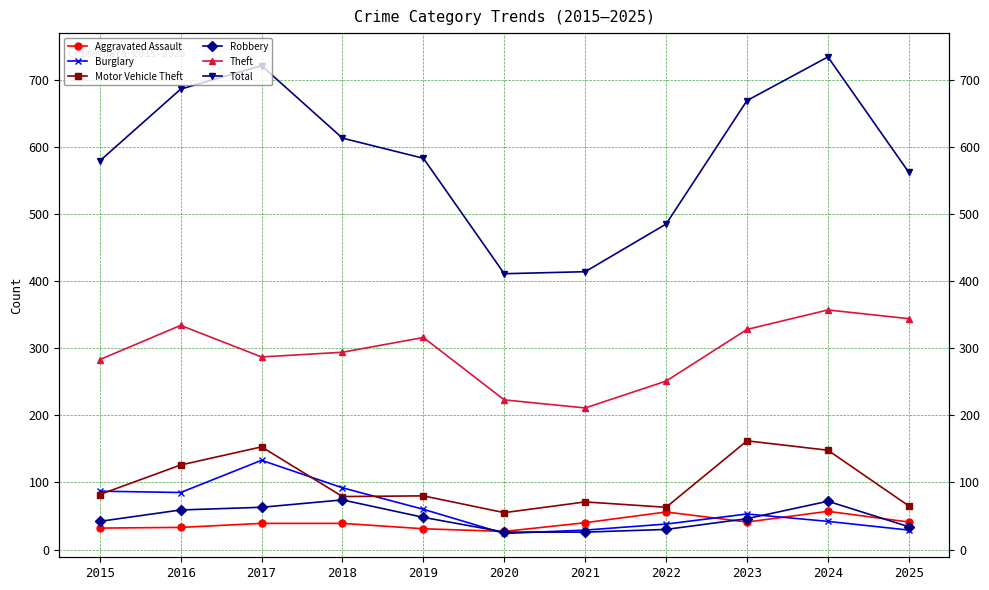

What is the average value of the Total series?

587